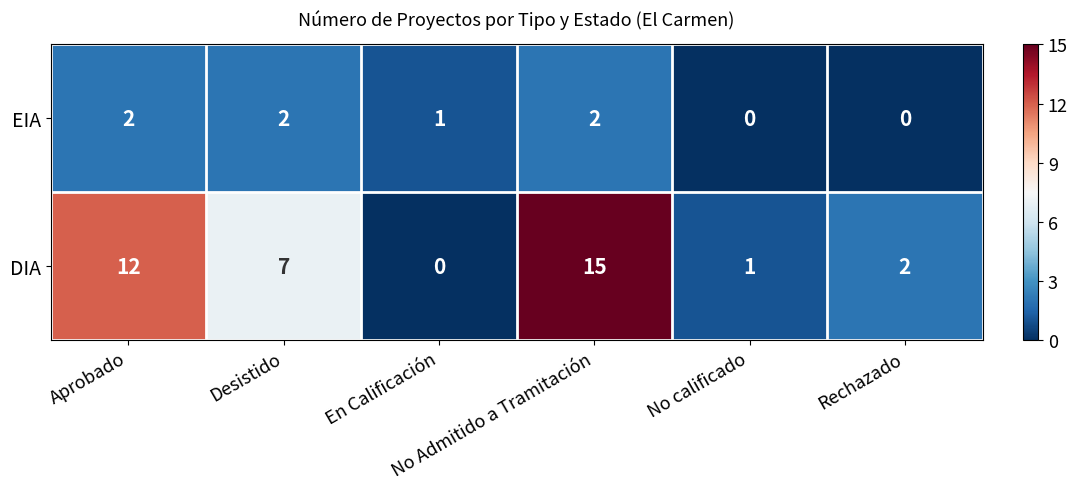

At No Admitido a Tramitación, list the series in order from largest to smallest.

DIA, EIA